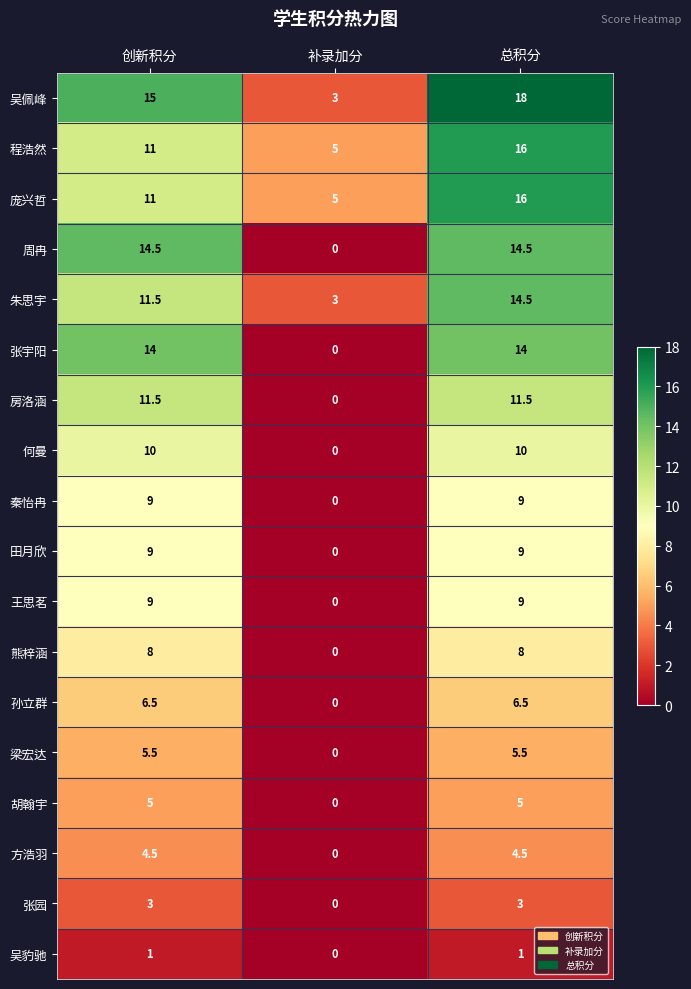

List the labels in order of 朱思宇 value, largest first.

总积分, 创新积分, 补录加分